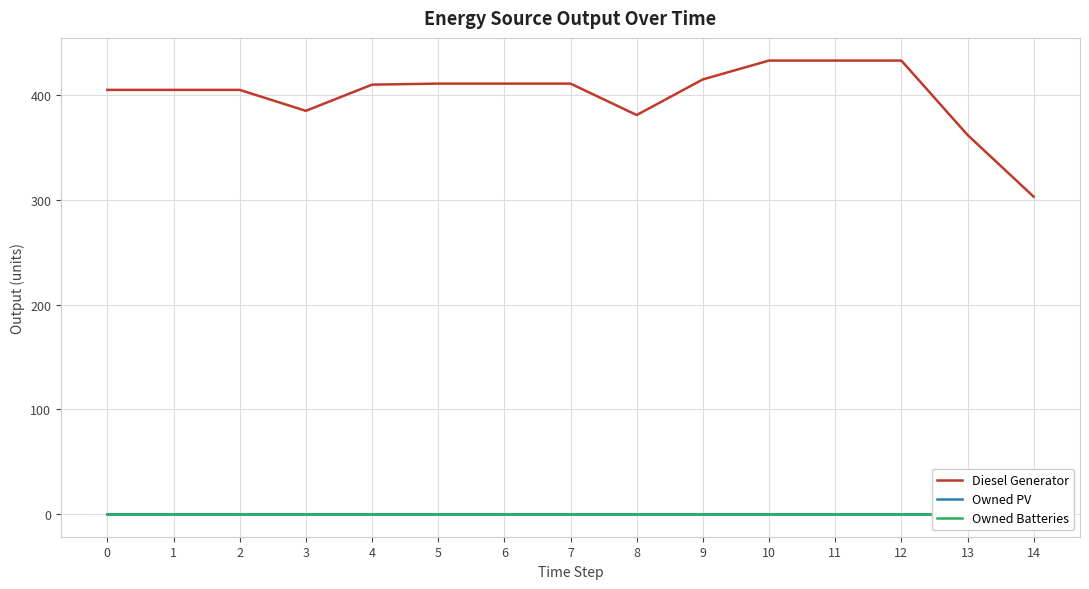

At which label does Diesel Generator reach its minimum?

14